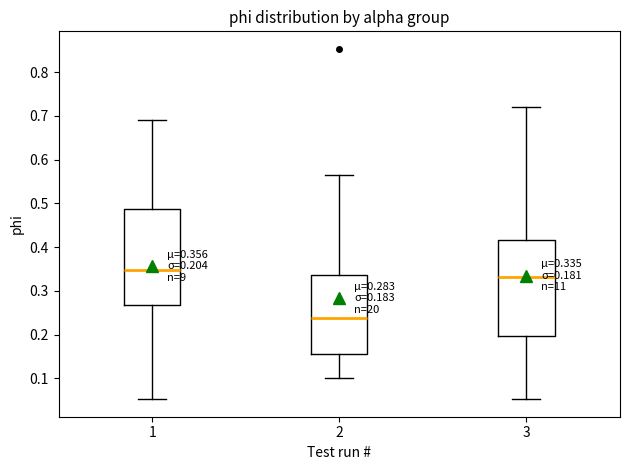

Which box's median line is the highest?

1